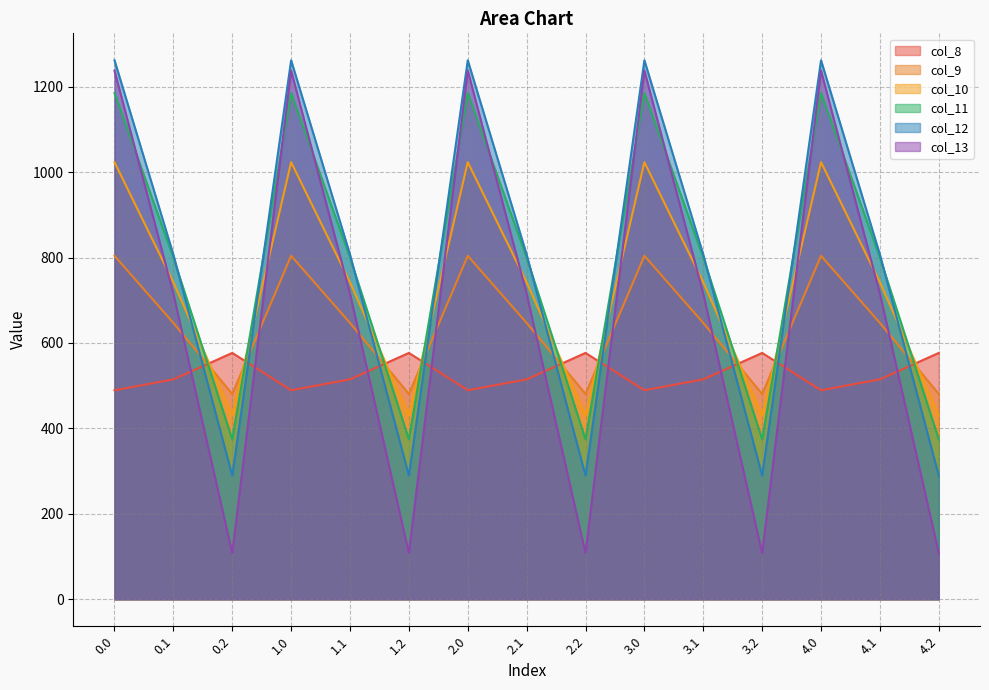

Reading left to right, list all the values displayed in this chart.

col_8: 489.3	514.8	576.6	489.3	514.8	576.6	489.3	514.8	576.6	489.3	514.8	576.6	489.3	514.8	576.6
col_9: 804.0	646.9	480.7	804.0	646.9	480.7	804.0	646.9	480.7	804.0	646.9	480.7	804.0	646.9	480.7
col_10: 1023.2	742.1	430.5	1023.2	742.1	430.5	1023.2	742.1	430.5	1023.2	742.1	430.5	1023.2	742.1	430.5
col_11: 1185.2	800.2	374.4	1185.2	800.2	374.4	1185.2	800.2	374.4	1185.2	800.2	374.4	1185.2	800.2	374.4
col_12: 1261.6	806.9	289.5	1261.6	806.9	289.5	1261.6	806.9	289.5	1261.6	806.9	289.5	1261.6	806.9	289.5
col_13: 1237.4	715.3	107.8	1237.4	715.3	107.8	1237.4	715.3	107.8	1237.4	715.3	107.8	1237.4	715.3	107.8